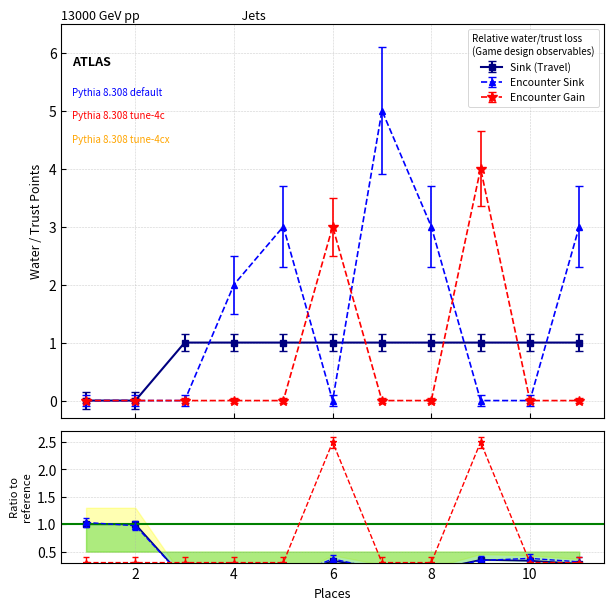

Count the values in the range 0 to 1.

11